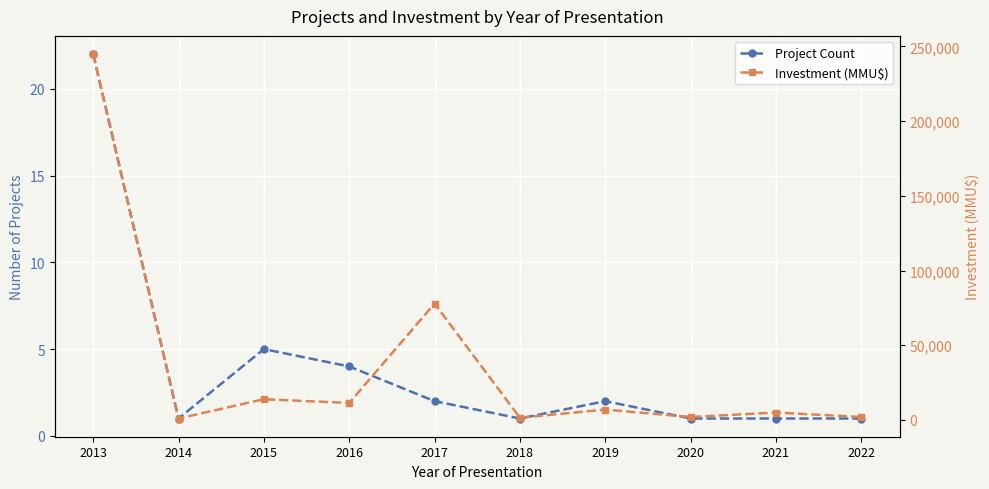

What is the value of the Investment (MMU$) point at the 1st from the left?

244790